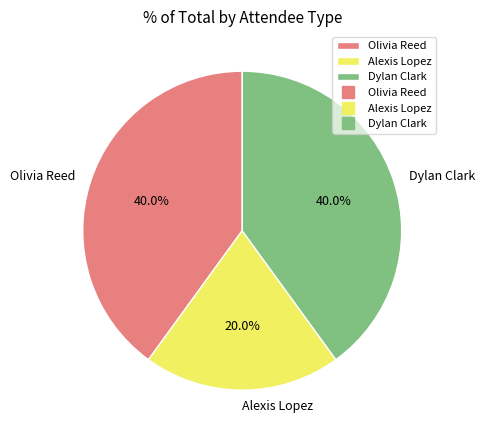

How many slices are in this pie chart?

3